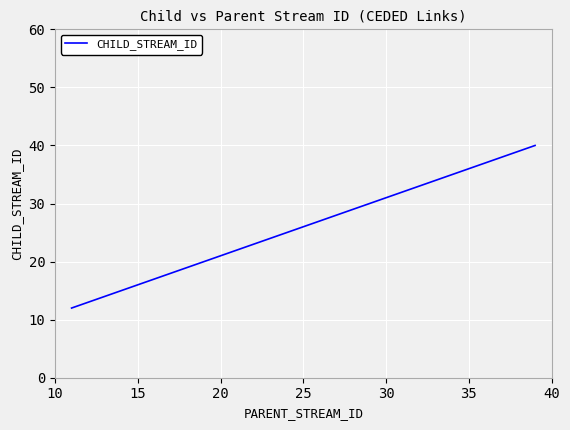

Does the chart have visible grid lines?

Yes